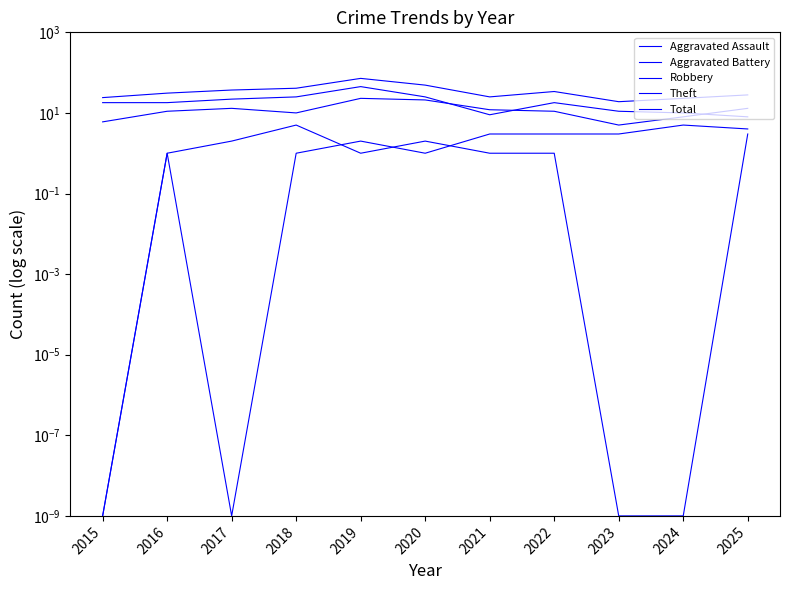

What are all the series names shown in the legend?

Aggravated Assault, Aggravated Battery, Robbery, Theft, Total